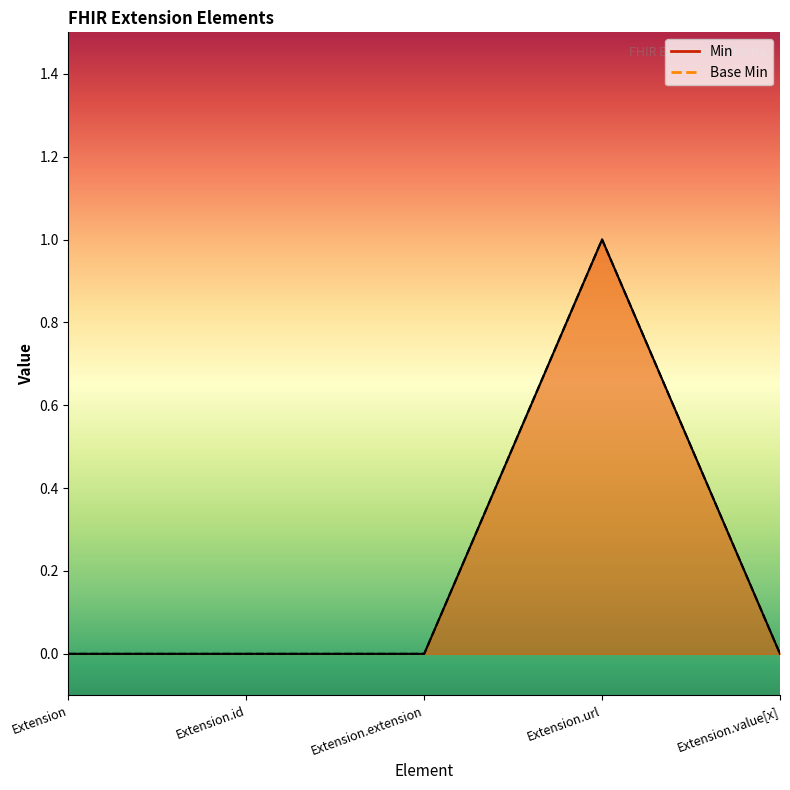

True or false: Base Min and Min intersect in this chart.

False